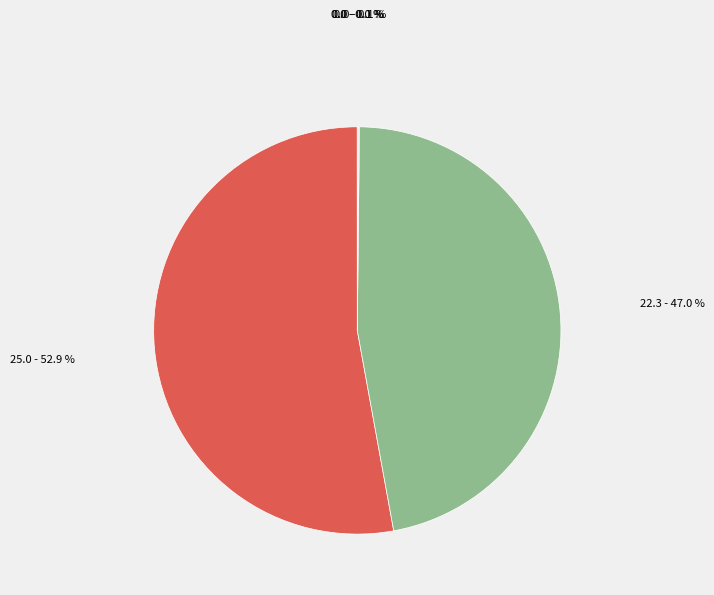

Is there a majority slice in this chart?

Yes